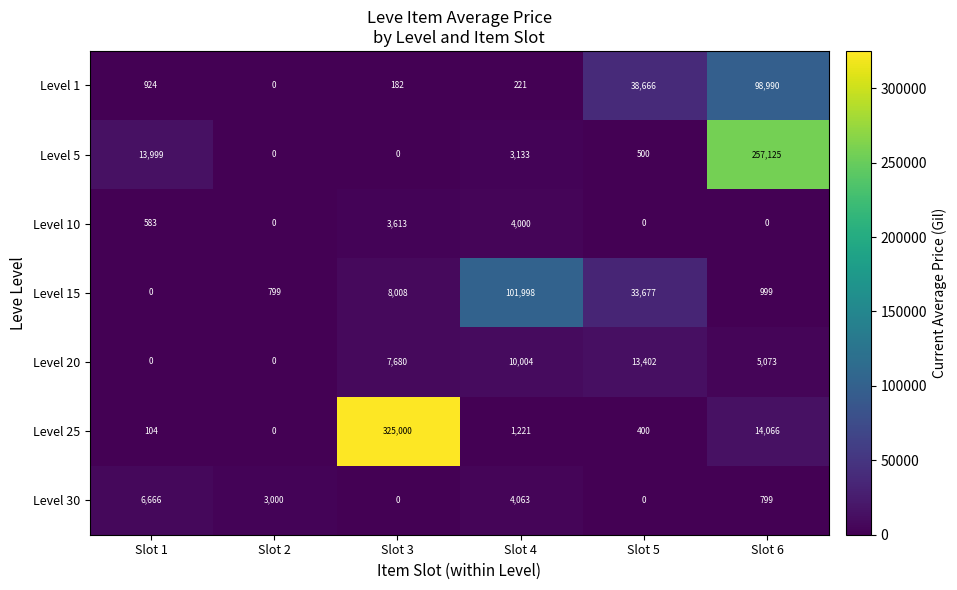

What is the total value across all series at Slot 3?

344483